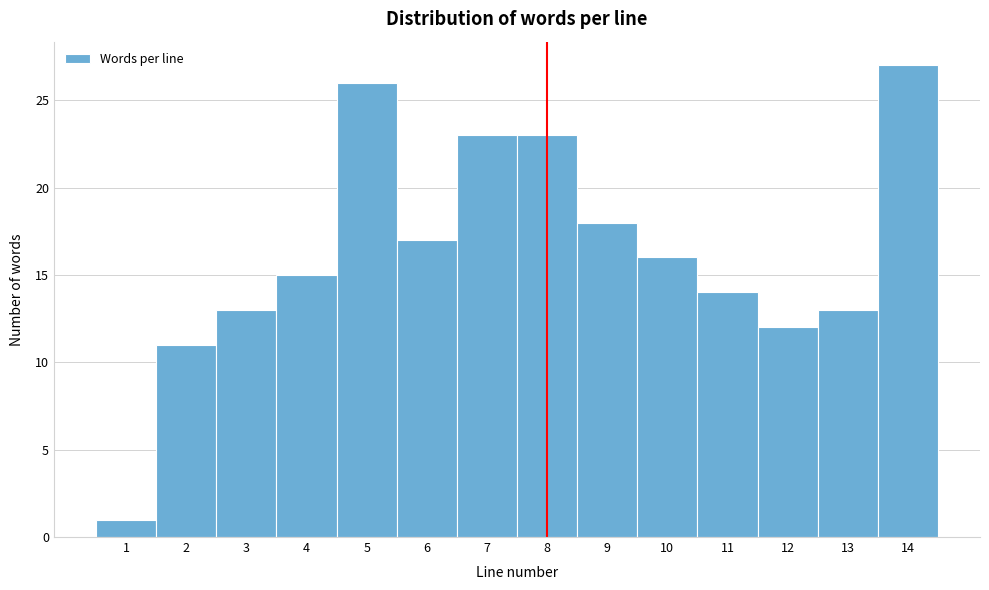

Reading left to right, transcribe this chart: for each bar, give the range it covers on the x-axis and its height. The values are not printed on the chart, so give them approximately, as read against the axis.

0.5 to 1.5: 1
1.5 to 2.5: 11
2.5 to 3.5: 13
3.5 to 4.5: 15
4.5 to 5.5: 26
5.5 to 6.5: 17
6.5 to 7.5: 23
7.5 to 8.5: 23
8.5 to 9.5: 18
9.5 to 10.5: 16
10.5 to 11.5: 14
11.5 to 12.5: 12
12.5 to 13.5: 13
13.5 to 14.5: 27